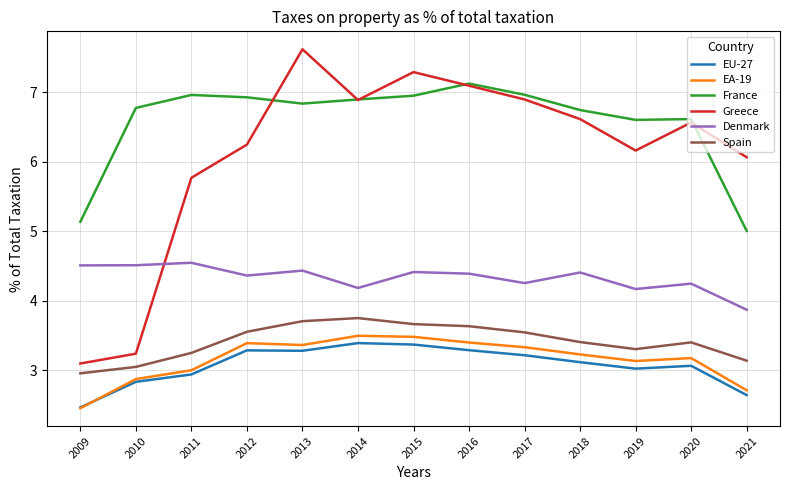

How many categories are shown in the chart?

13